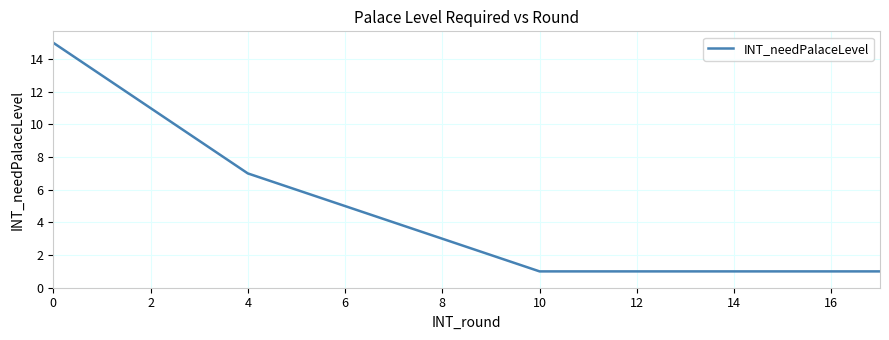

What is the maximum value shown in the chart?

15